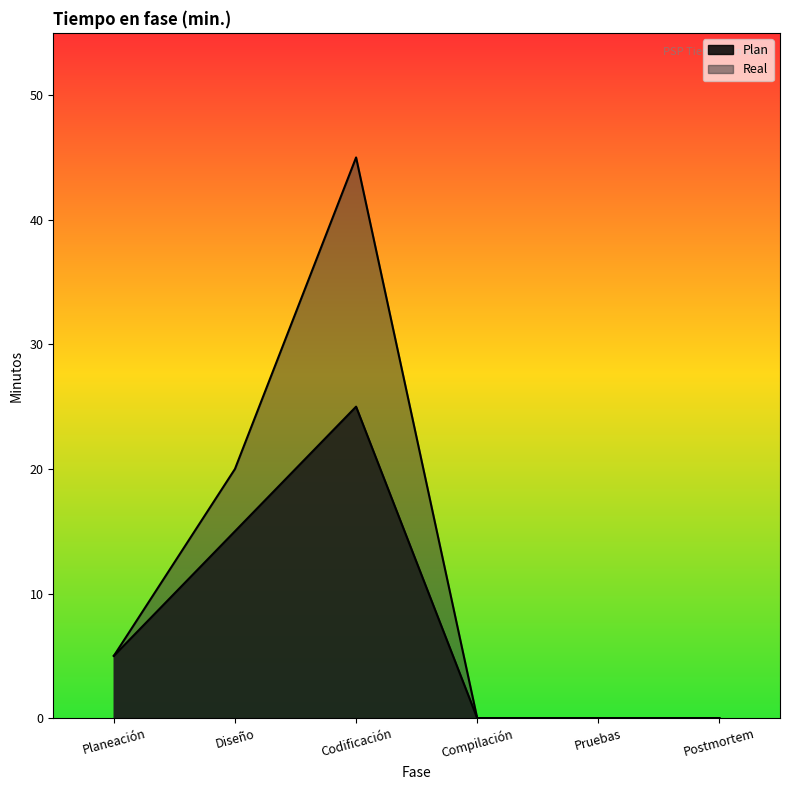

Between Diseño and Compilación, which series saw the biggest shift?

Real